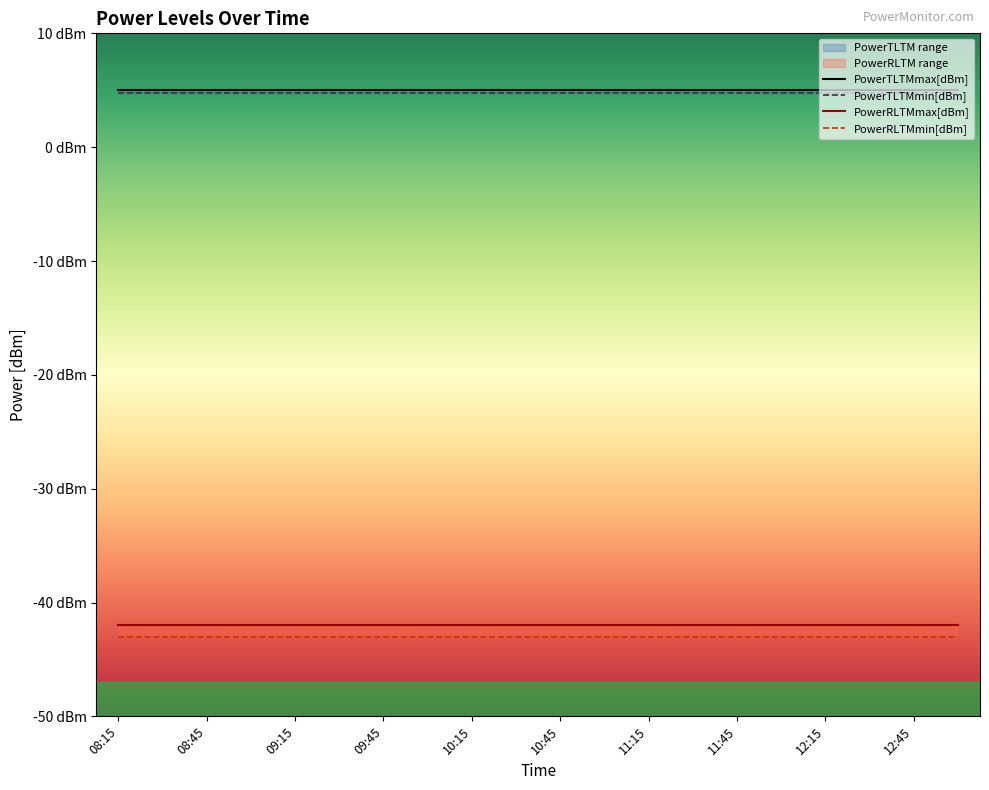

At which label is PowerTLTMmax[dBm] closest to 5?

08:15